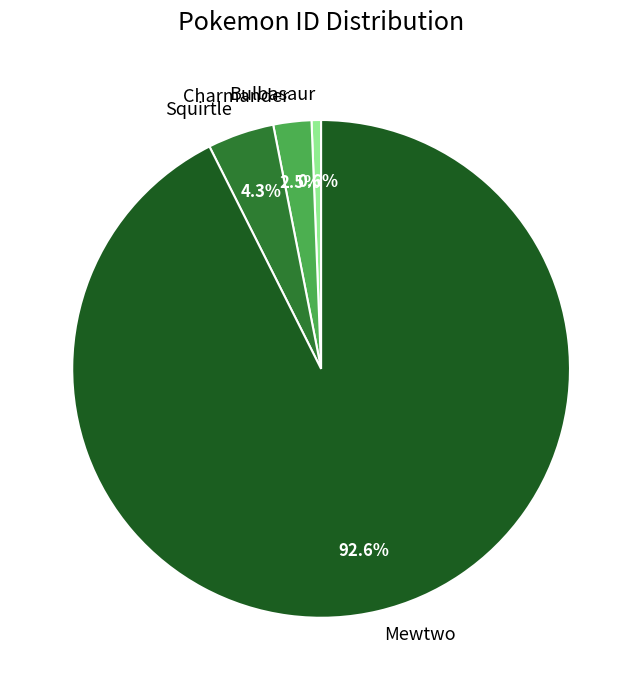

Which slice is the smallest?

Bulbasaur